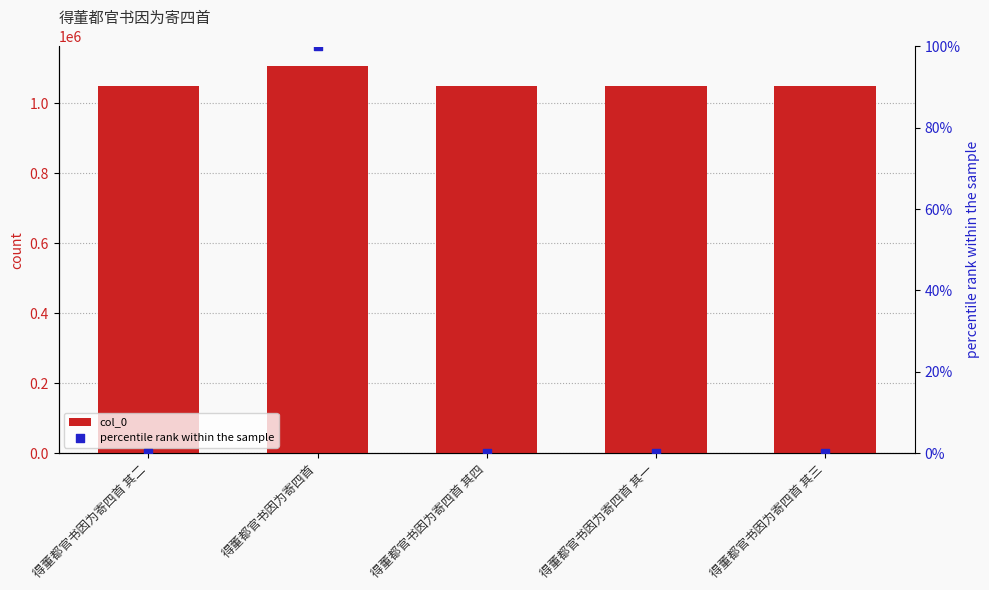

Which series contains the lowest Y value?

percentile rank within the sample